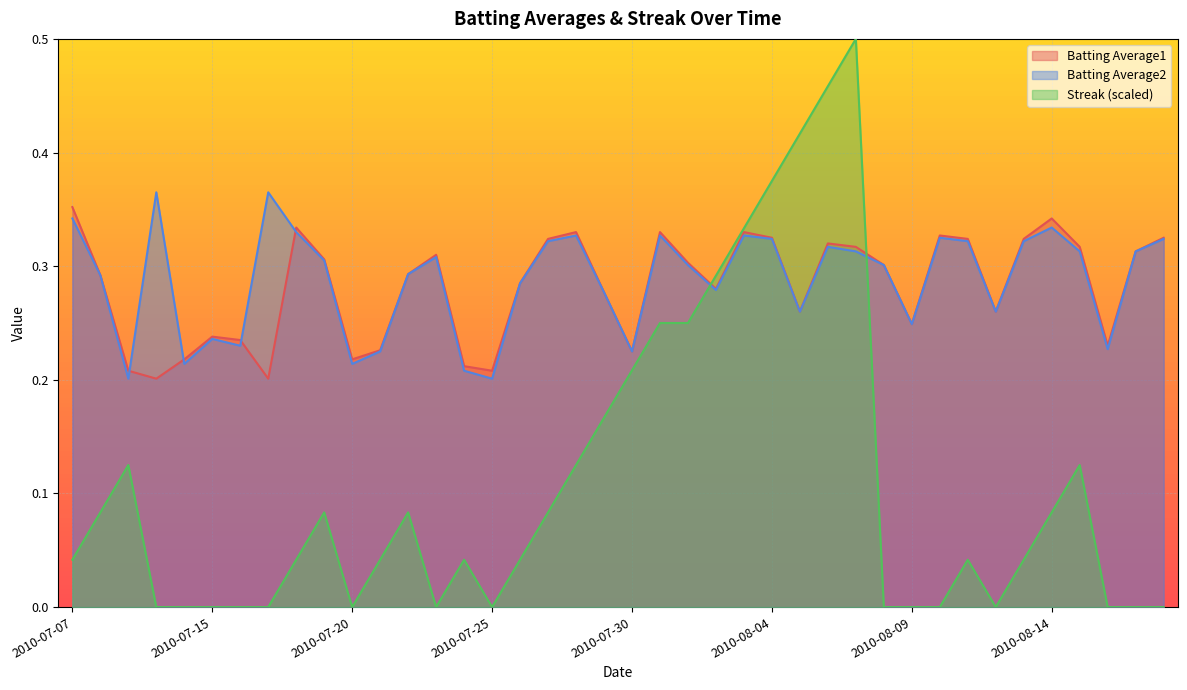

Reading right to left, extract all data points from this chart.

Batting Average1: 2010-08-18=0.3	2010-08-17=0.3	2010-08-16=0.2	2010-08-15=0.3	2010-08-14=0.3	2010-08-13=0.3	2010-08-12=0.3	2010-08-11=0.3	2010-08-10=0.3	2010-08-09=0.2	2010-08-08=0.3	2010-08-07=0.3	2010-08-06=0.3	2010-08-05=0.3	2010-08-04=0.3	2010-08-03=0.3	2010-08-02=0.3	2010-08-01=0.3	2010-07-31=0.3	2010-07-30=0.2	2010-07-29=0.3	2010-07-28=0.3	2010-07-27=0.3	2010-07-26=0.3	2010-07-25=0.2	2010-07-24=0.2	2010-07-23=0.3	2010-07-22=0.3	2010-07-21=0.2	2010-07-20=0.2	2010-07-19=0.3	2010-07-18=0.3	2010-07-17=0.2	2010-07-16=0.2	2010-07-15=0.2	2010-07-11=0.2	2010-07-10=0.2	2010-07-09=0.2	2010-07-08=0.3	2010-07-07=0.4
Batting Average2: 2010-08-18=0.3	2010-08-17=0.3	2010-08-16=0.2	2010-08-15=0.3	2010-08-14=0.3	2010-08-13=0.3	2010-08-12=0.3	2010-08-11=0.3	2010-08-10=0.3	2010-08-09=0.2	2010-08-08=0.3	2010-08-07=0.3	2010-08-06=0.3	2010-08-05=0.3	2010-08-04=0.3	2010-08-03=0.3	2010-08-02=0.3	2010-08-01=0.3	2010-07-31=0.3	2010-07-30=0.2	2010-07-29=0.3	2010-07-28=0.3	2010-07-27=0.3	2010-07-26=0.3	2010-07-25=0.2	2010-07-24=0.2	2010-07-23=0.3	2010-07-22=0.3	2010-07-21=0.2	2010-07-20=0.2	2010-07-19=0.3	2010-07-18=0.3	2010-07-17=0.4	2010-07-16=0.2	2010-07-15=0.2	2010-07-11=0.2	2010-07-10=0.4	2010-07-09=0.2	2010-07-08=0.3	2010-07-07=0.3
Streak: 2010-08-18=0.0	2010-08-17=0.0	2010-08-16=0.0	2010-08-15=0.1	2010-08-14=0.1	2010-08-13=0.0	2010-08-12=0.0	2010-08-11=0.0	2010-08-10=0.0	2010-08-09=0.0	2010-08-08=0.0	2010-08-07=0.5	2010-08-06=0.5	2010-08-05=0.4	2010-08-04=0.4	2010-08-03=0.3	2010-08-02=0.3	2010-08-01=0.2	2010-07-31=0.2	2010-07-30=0.2	2010-07-29=0.2	2010-07-28=0.1	2010-07-27=0.1	2010-07-26=0.0	2010-07-25=0.0	2010-07-24=0.0	2010-07-23=0.0	2010-07-22=0.1	2010-07-21=0.0	2010-07-20=0.0	2010-07-19=0.1	2010-07-18=0.0	2010-07-17=0.0	2010-07-16=0.0	2010-07-15=0.0	2010-07-11=0.0	2010-07-10=0.0	2010-07-09=0.1	2010-07-08=0.1	2010-07-07=0.0